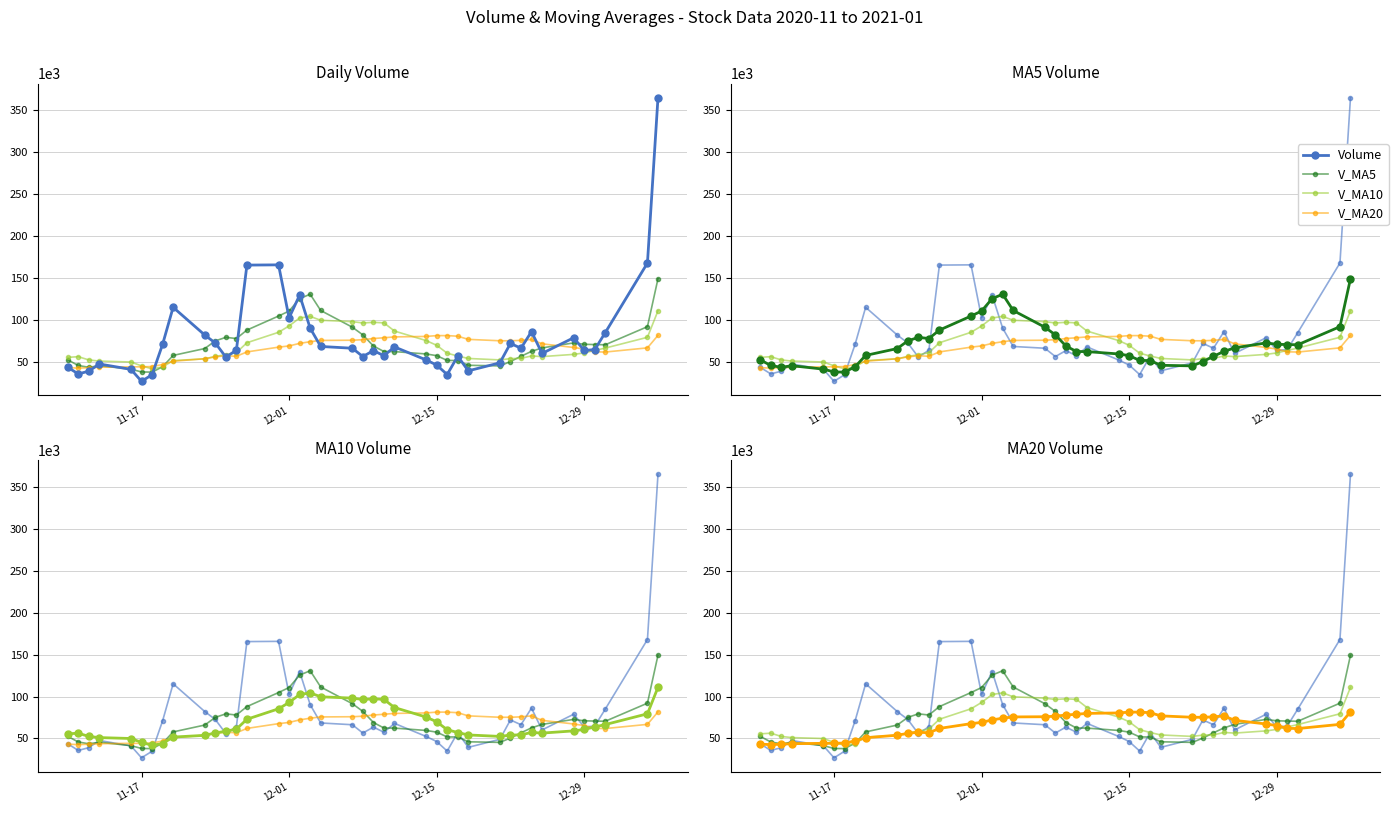

At which label is Volume closest to 196025?

12-01